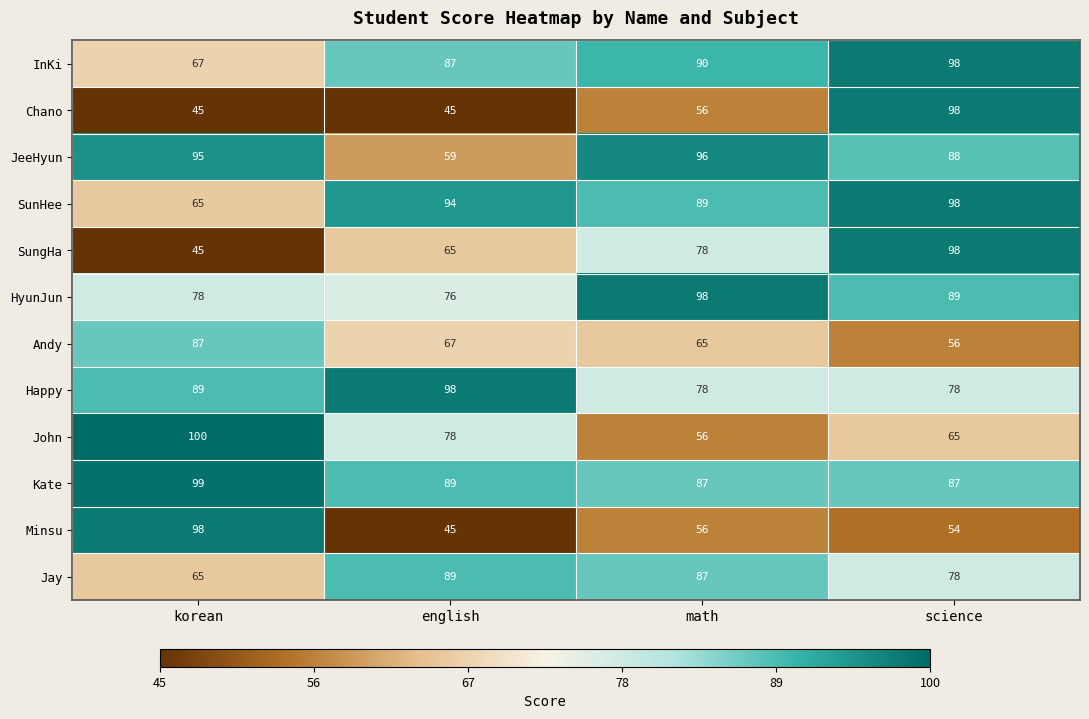

At how many categories does at least one series exceed 91?

4